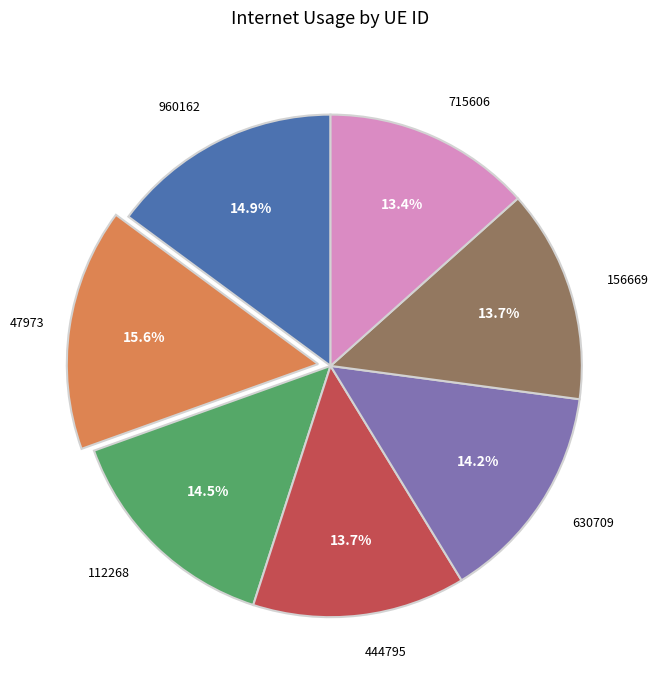

Which slice is the largest?

47973